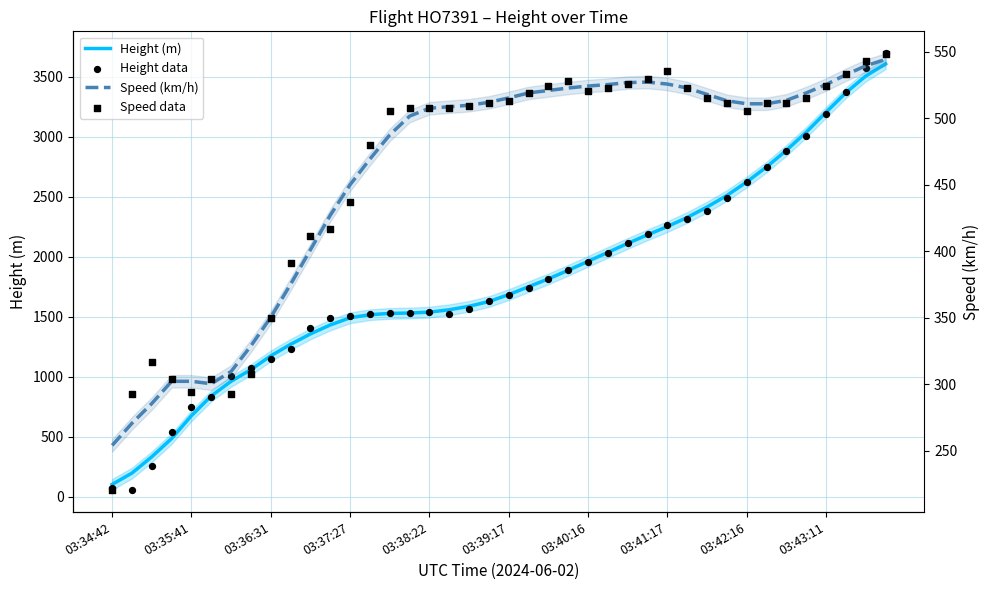

Which series reaches the maximum Y coordinate?

Height data